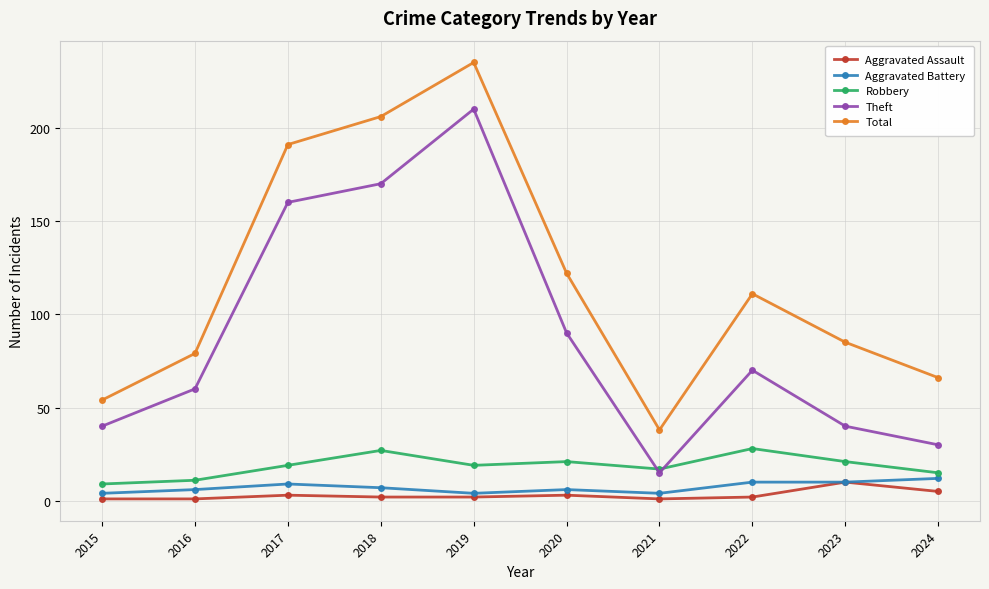

How many distinct data groups are displayed?

5